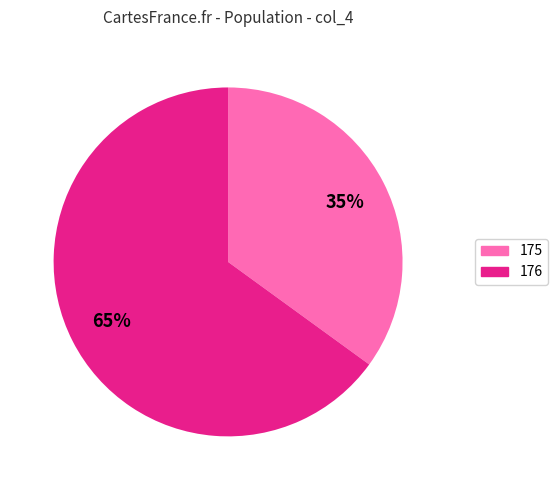

Approximately how many times larger is the value at 175 compared to 176?

0.5